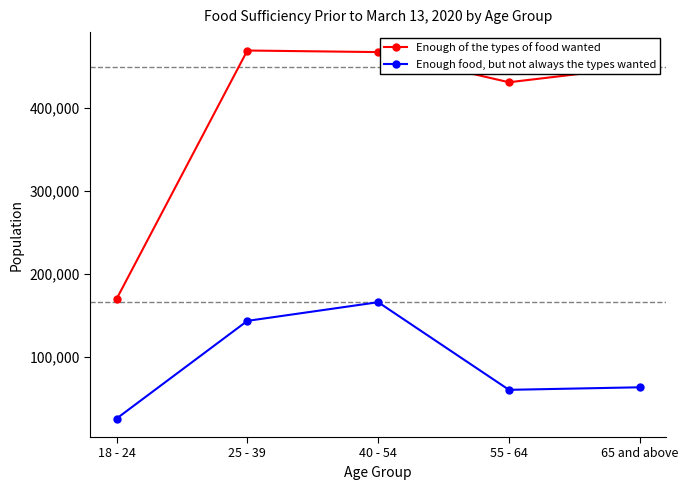

What is the label of the 1st point from the right?

65 and above